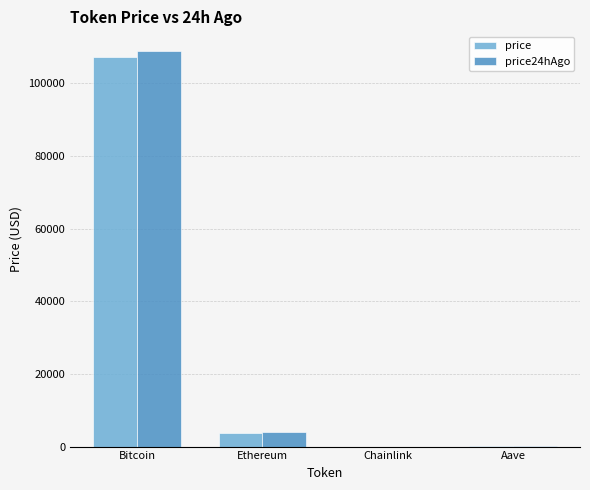

What is the total value across all series at Ethereum?

7650.1